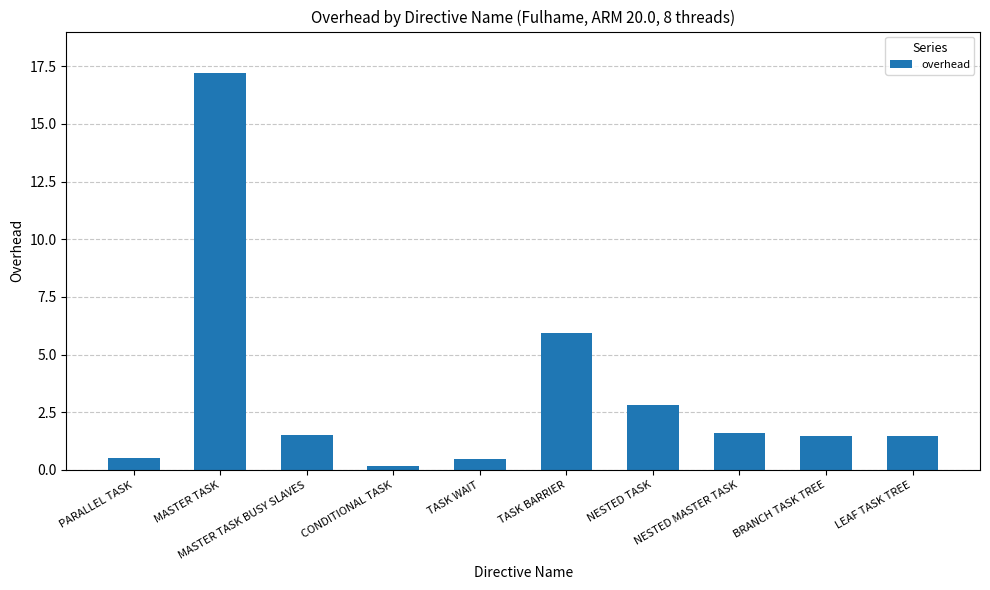

How many bars are there in total?

10